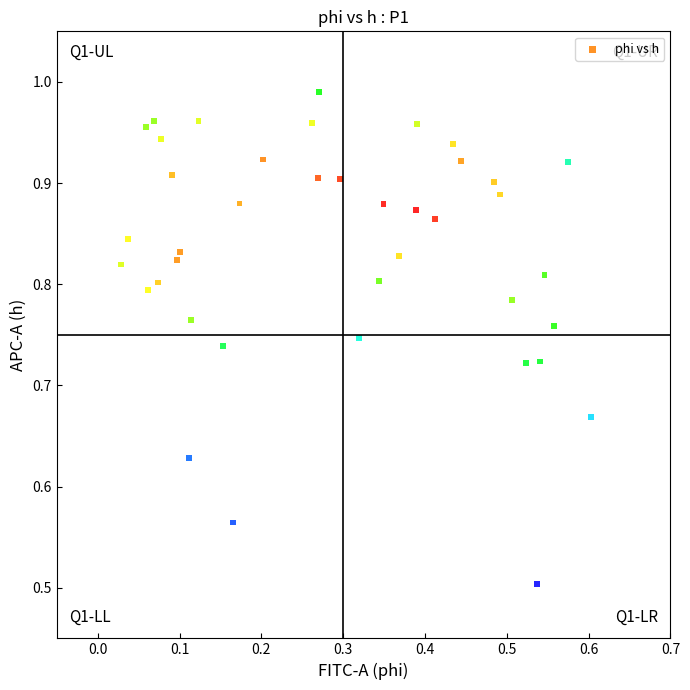

What Y value in the scatter plot is closest to 0?

0.5